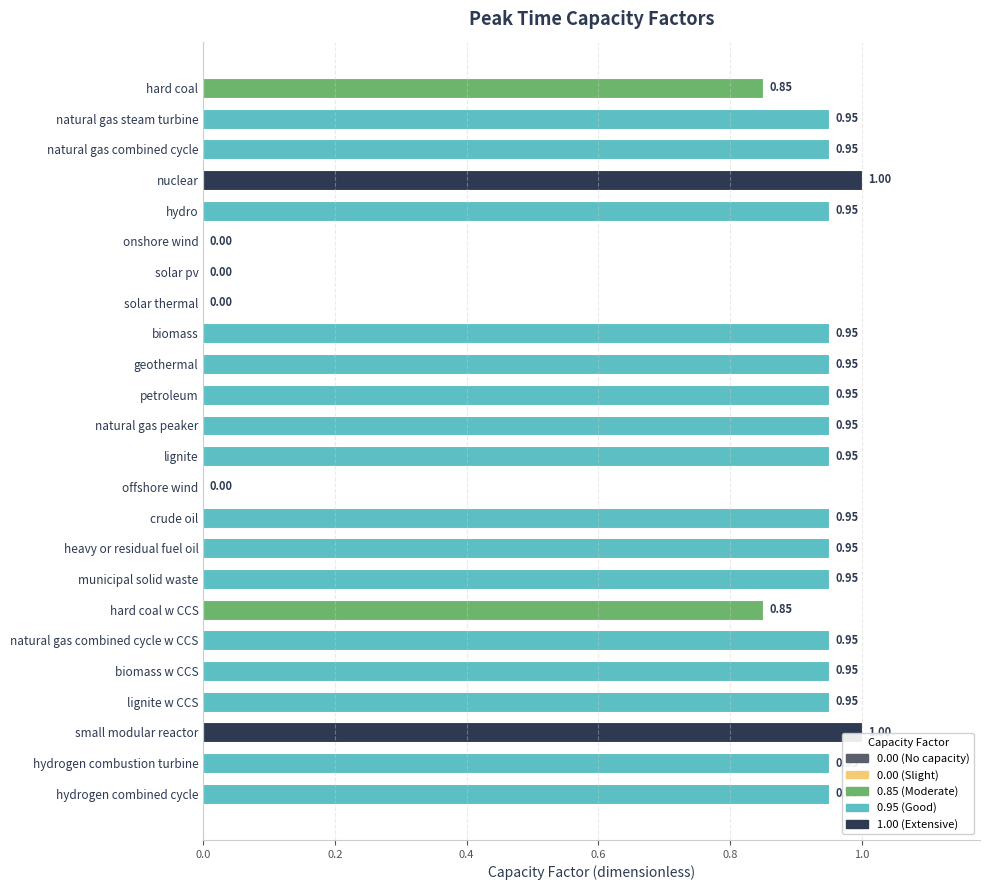

List the labels in order of value, smallest first.

onshore wind, solar pv, solar thermal, offshore wind, hard coal, hard coal w CCS, natural gas steam turbine, natural gas combined cycle, hydro, biomass, geothermal, petroleum, natural gas peaker, lignite, crude oil, heavy or residual fuel oil, municipal solid waste, natural gas combined cycle w CCS, biomass w CCS, lignite w CCS, hydrogen combustion turbine, hydrogen combined cycle, nuclear, small modular reactor